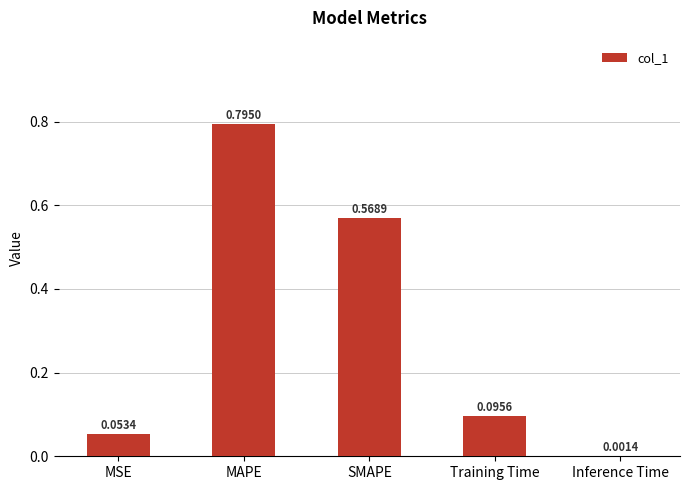

At which category does the chart reach its peak across all series?

MAPE